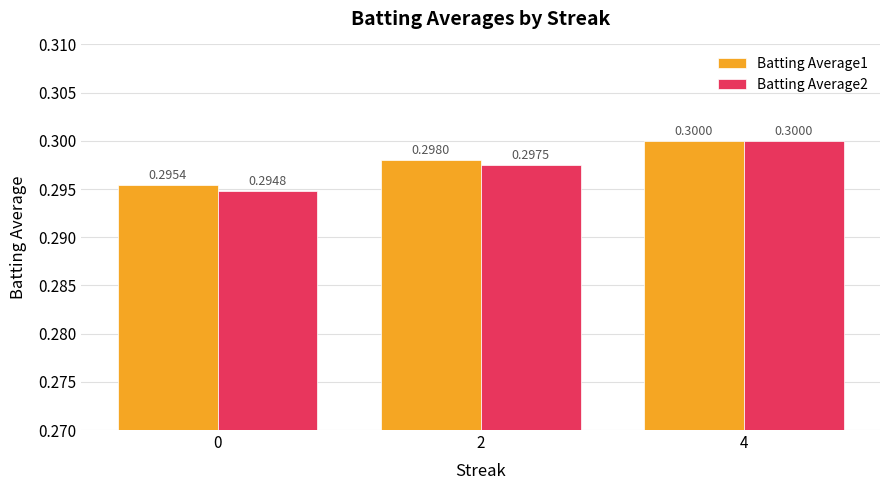

Between 2 and 4, which series saw the biggest shift?

Batting Average2